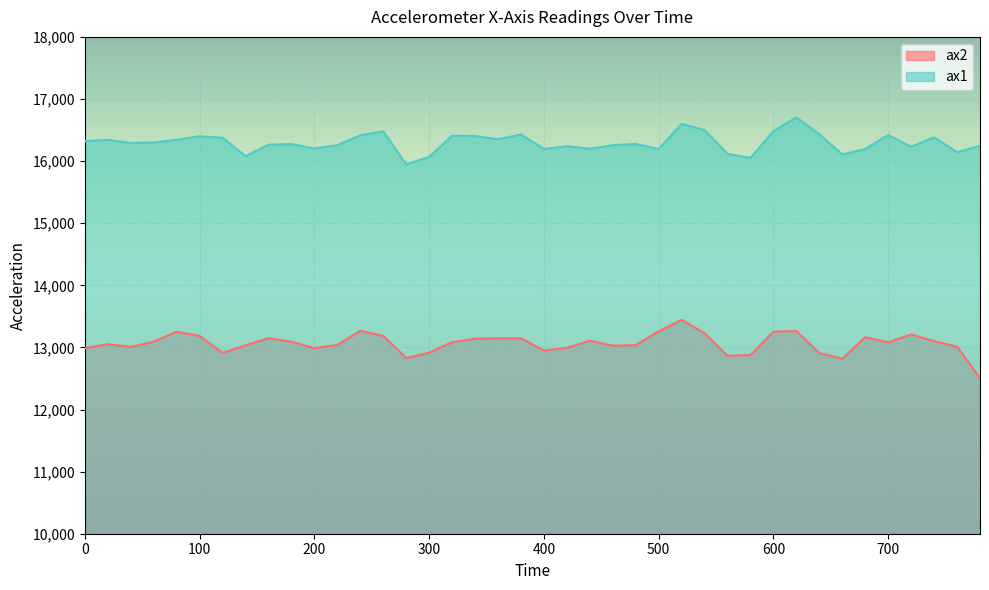

Rank the series by their average value, from lowest to highest.

ax2, ax1